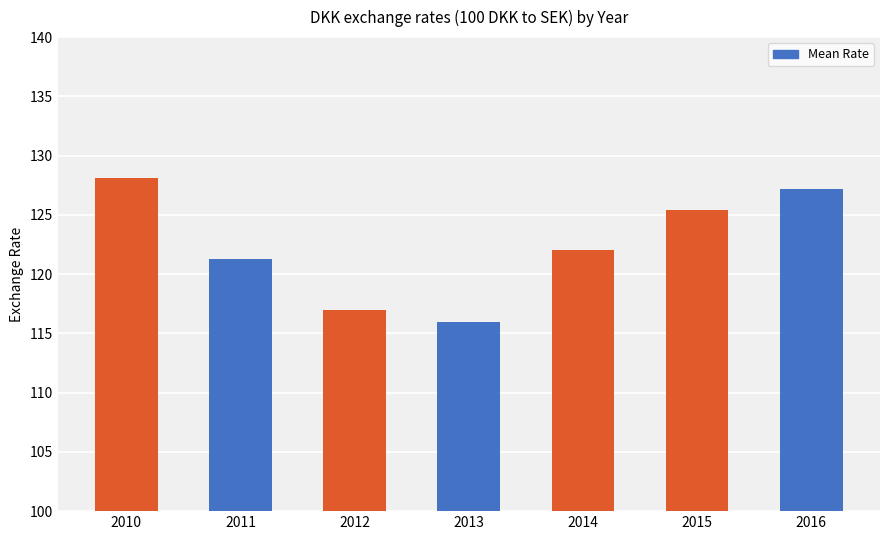

Reading right to left, list all the values displayed in this chart.

2016=127.2	2015=125.4	2014=122.0	2013=116.0	2012=117.0	2011=121.3	2010=128.1